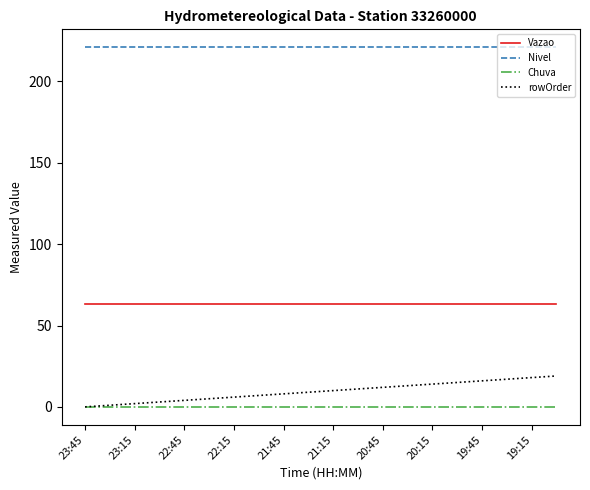

True or false: Vazao and rowOrder cross at least once.

False